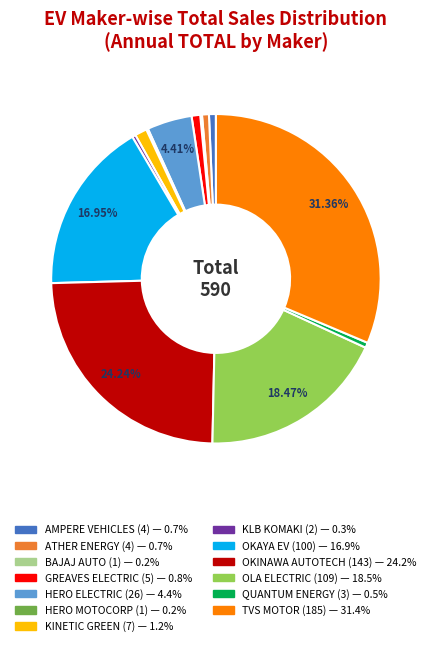

Is there any slice that represents more than half of the pie?

No